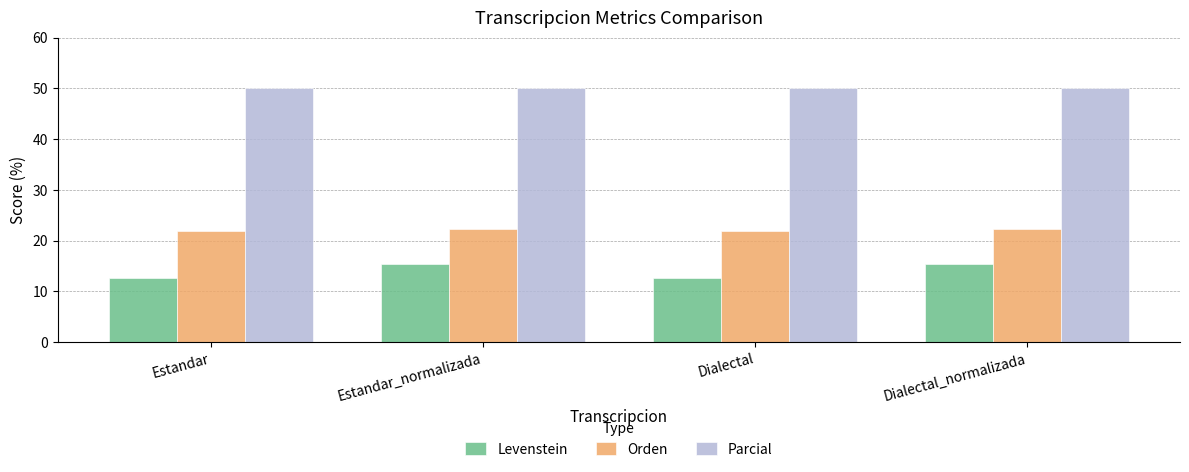

What position from the left is Dialectal?

3